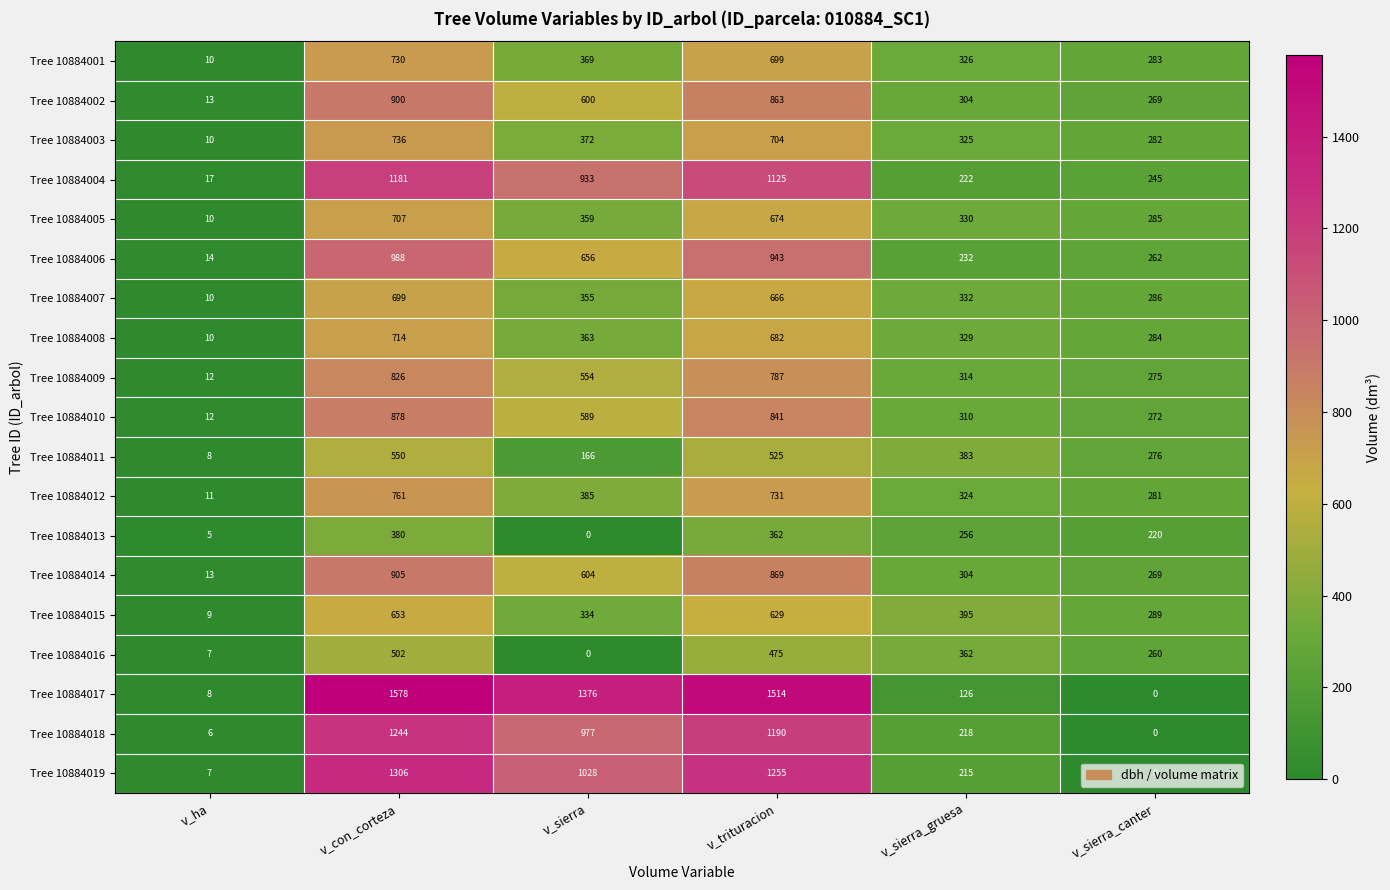

What is the difference between the second highest and minimum values in the Tree 10884012 series?

720